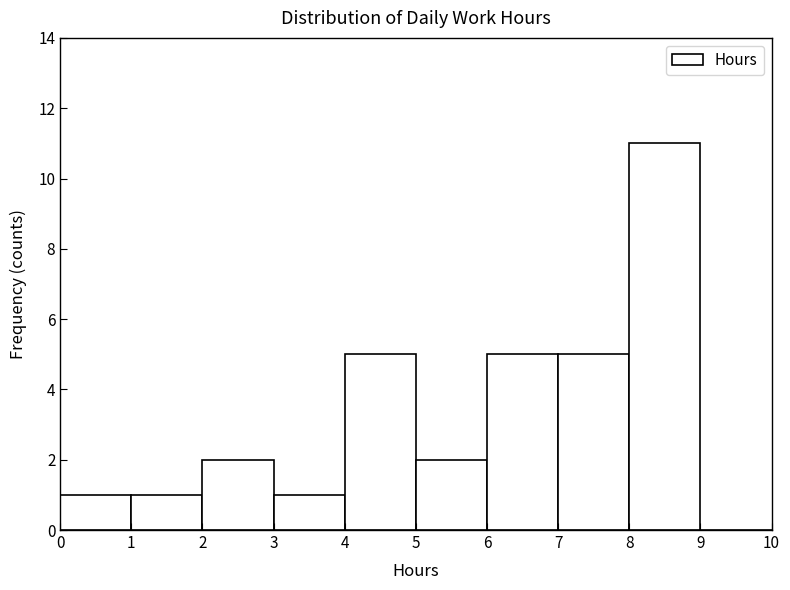

Reading left to right, transcribe this chart: for each bar, give the range it covers on the x-axis and its height. The values are not printed on the chart, so give them approximately, as read against the axis.

0 to 1: 1
1 to 2: 1
2 to 3: 2
3 to 4: 1
4 to 5: 5
5 to 6: 2
6 to 7: 5
7 to 8: 5
8 to 9: 11
9 to 10: 0